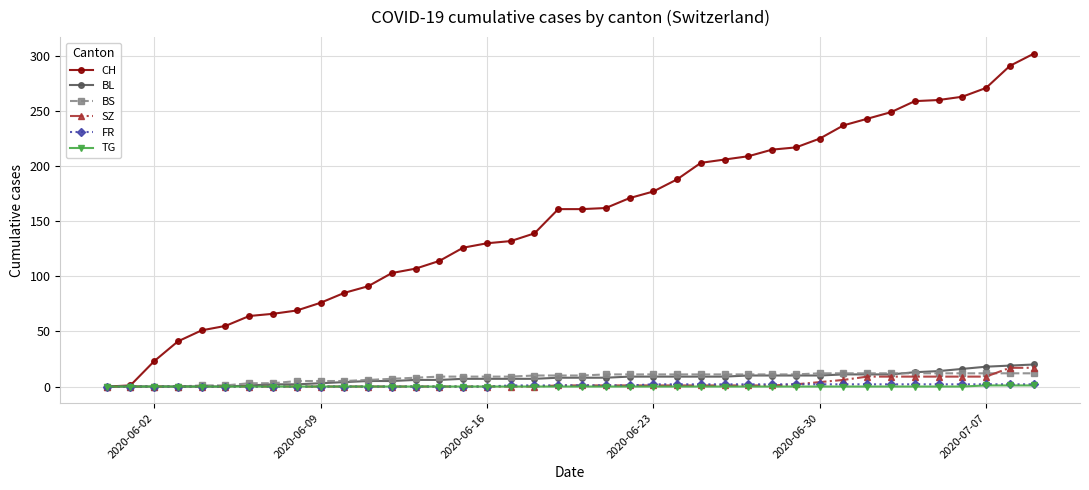

How many distinct data groups are displayed?

6